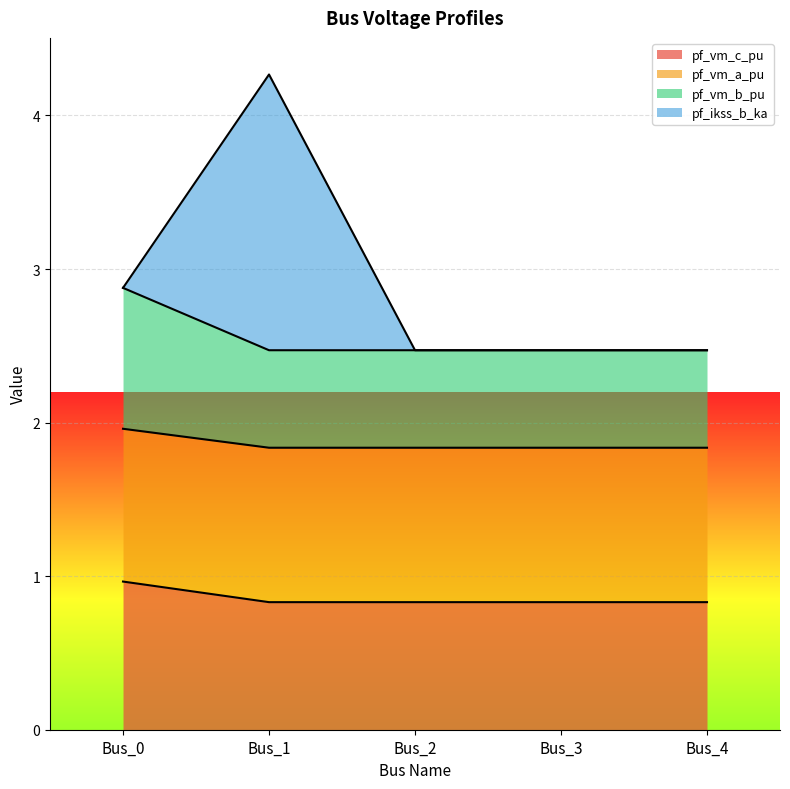

Is it true that pf_vm_a_pu equals 2.9 at Bus_2?

False